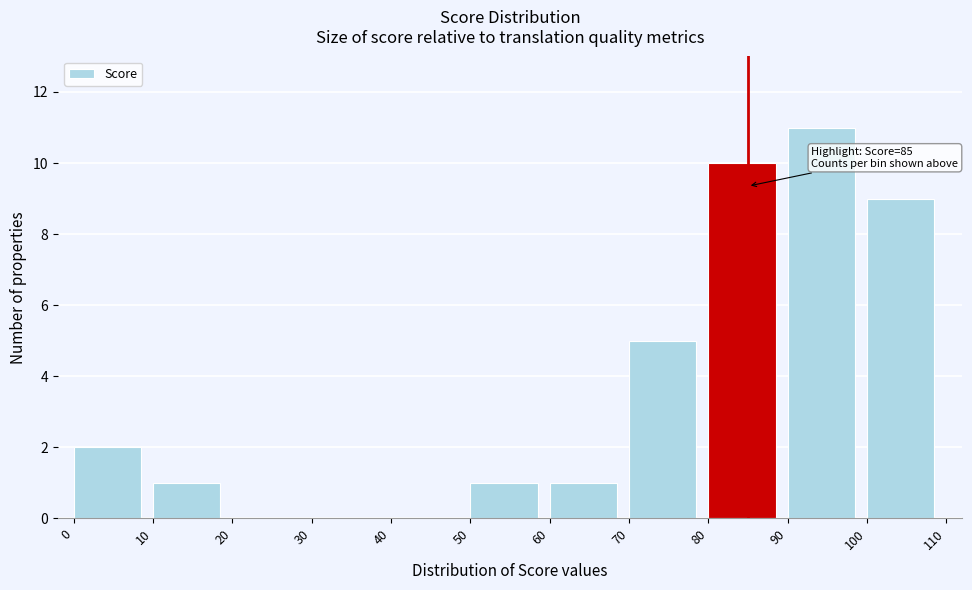

Which range on the x-axis has the tallest bar?

90 to 100